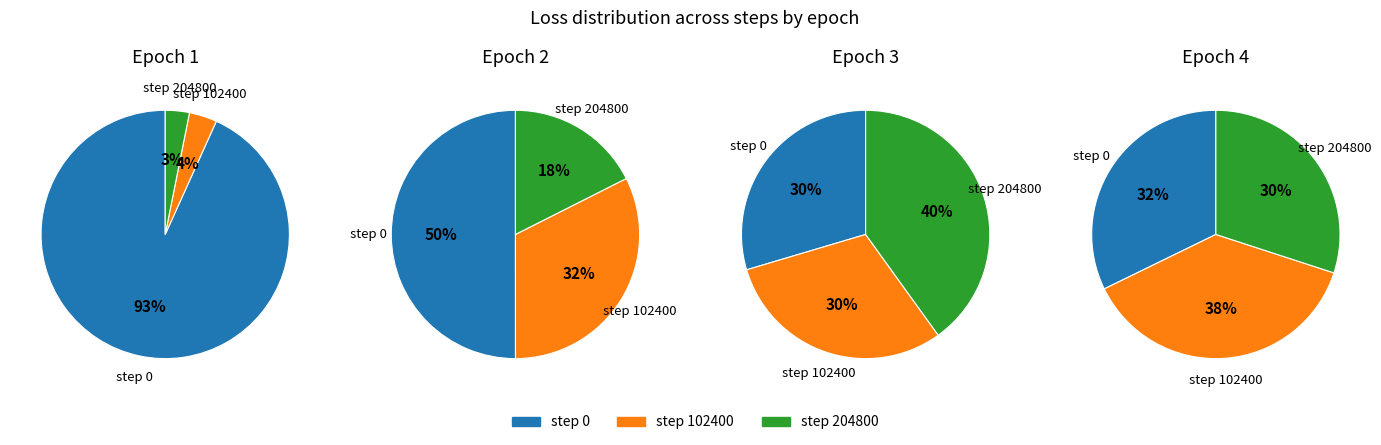

To the nearest percent, what is the average slice percentage?

33%